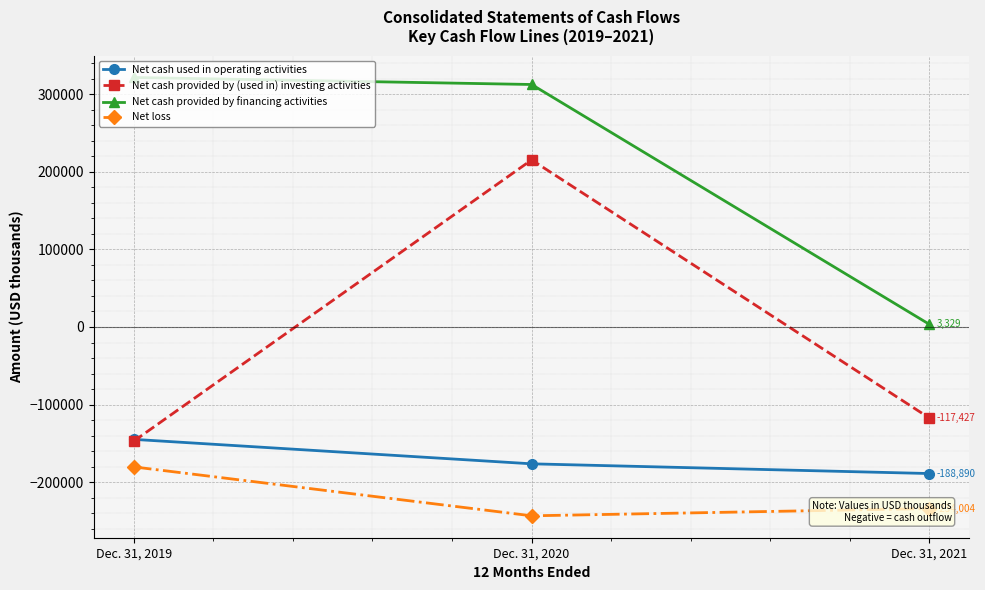

What is the lowest value of the Net cash used in operating activities series?

-188890